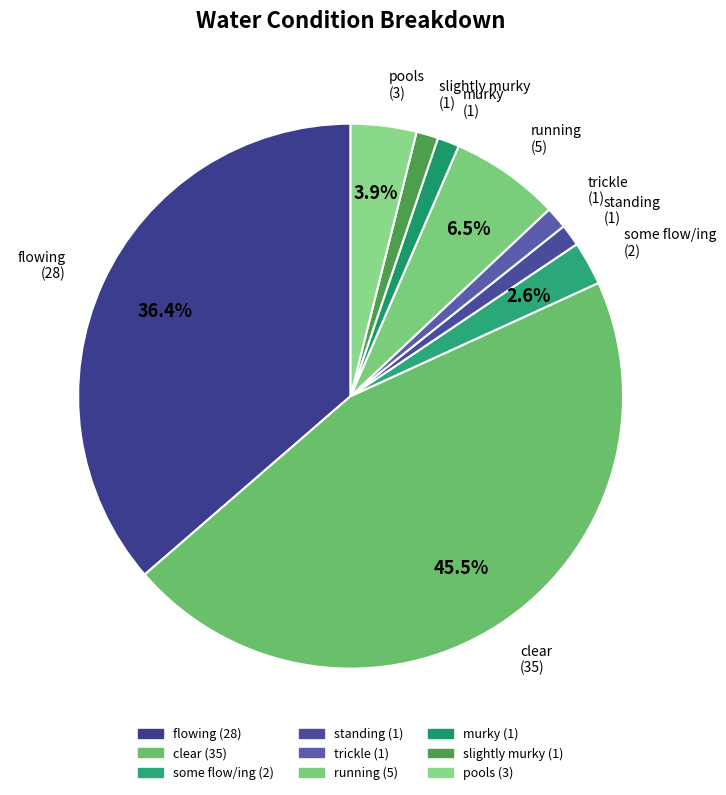

How many slices are in this pie chart?

9